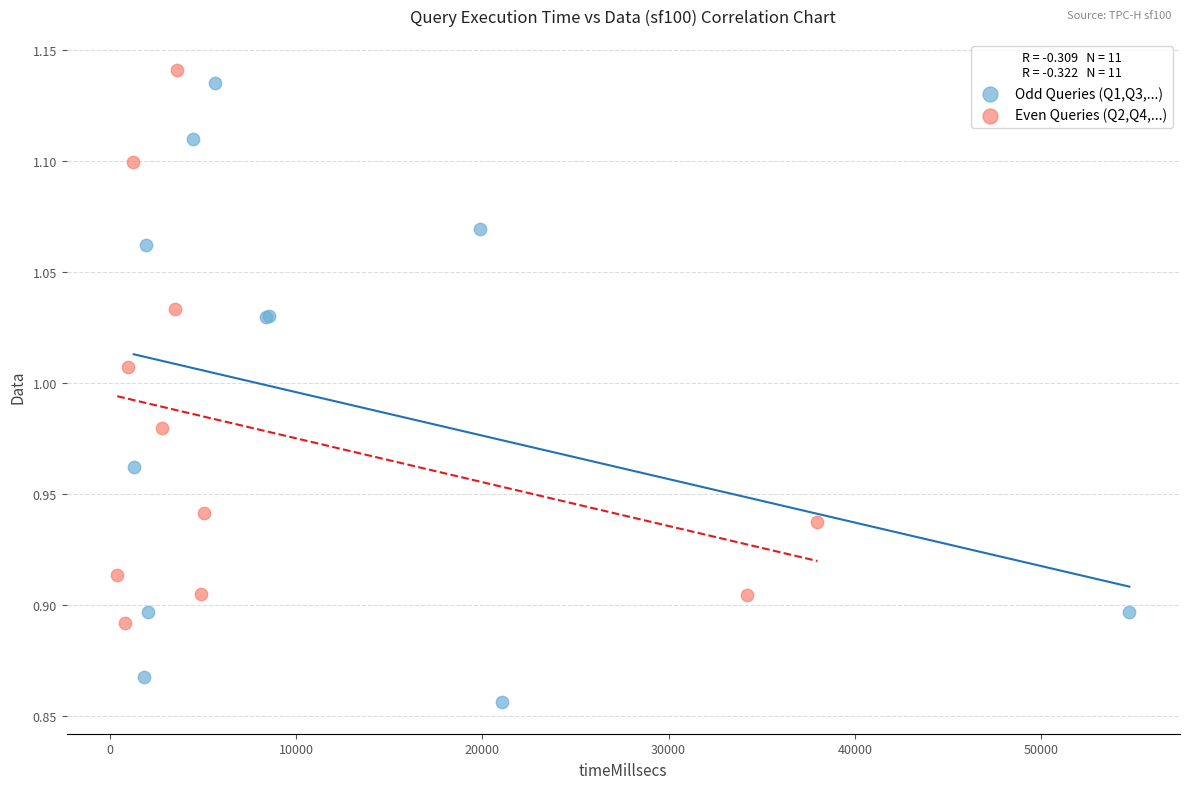

Which series contains the highest Y value?

Even Queries (Q2,Q4,...)